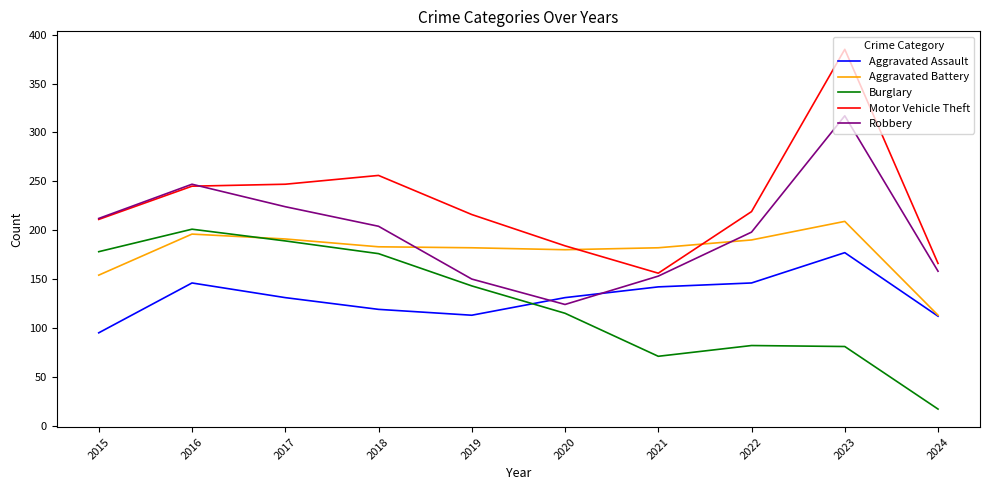

Where is Aggravated Battery nearest to the value 161?

2015